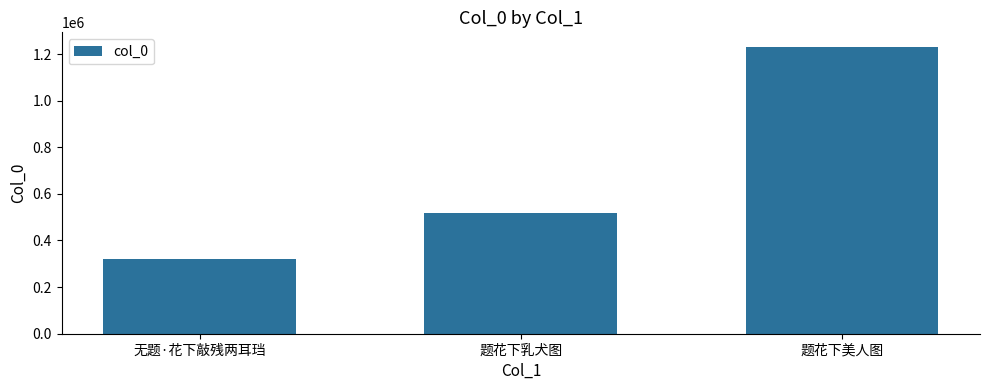

At which label is the value closest to 775020?

题花下乳犬图